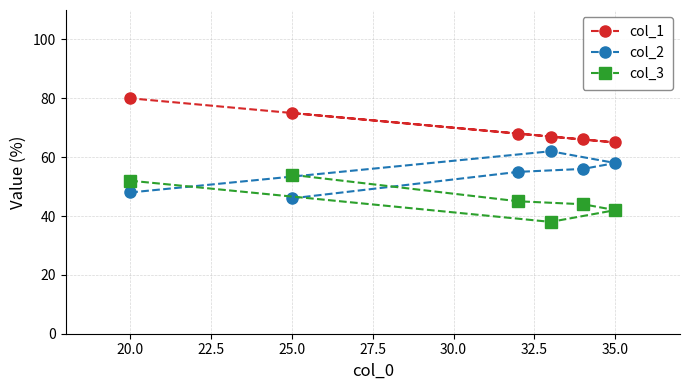

Which category has the highest value in the col_1 series?

20.0